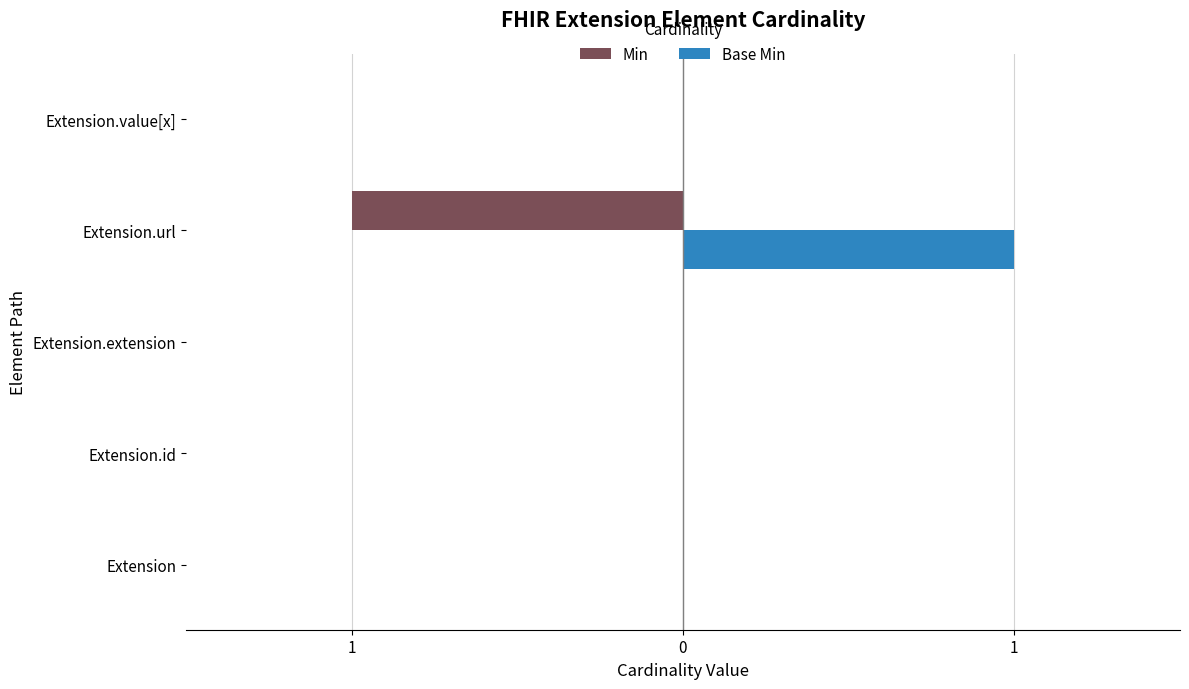

What is the minimum value for Min?

-1